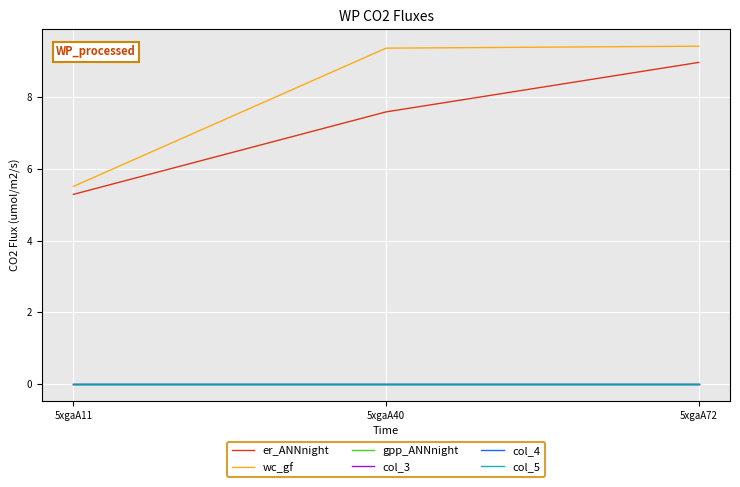

Which category has the highest value in the gpp_ANNnight series?

5xgaA11